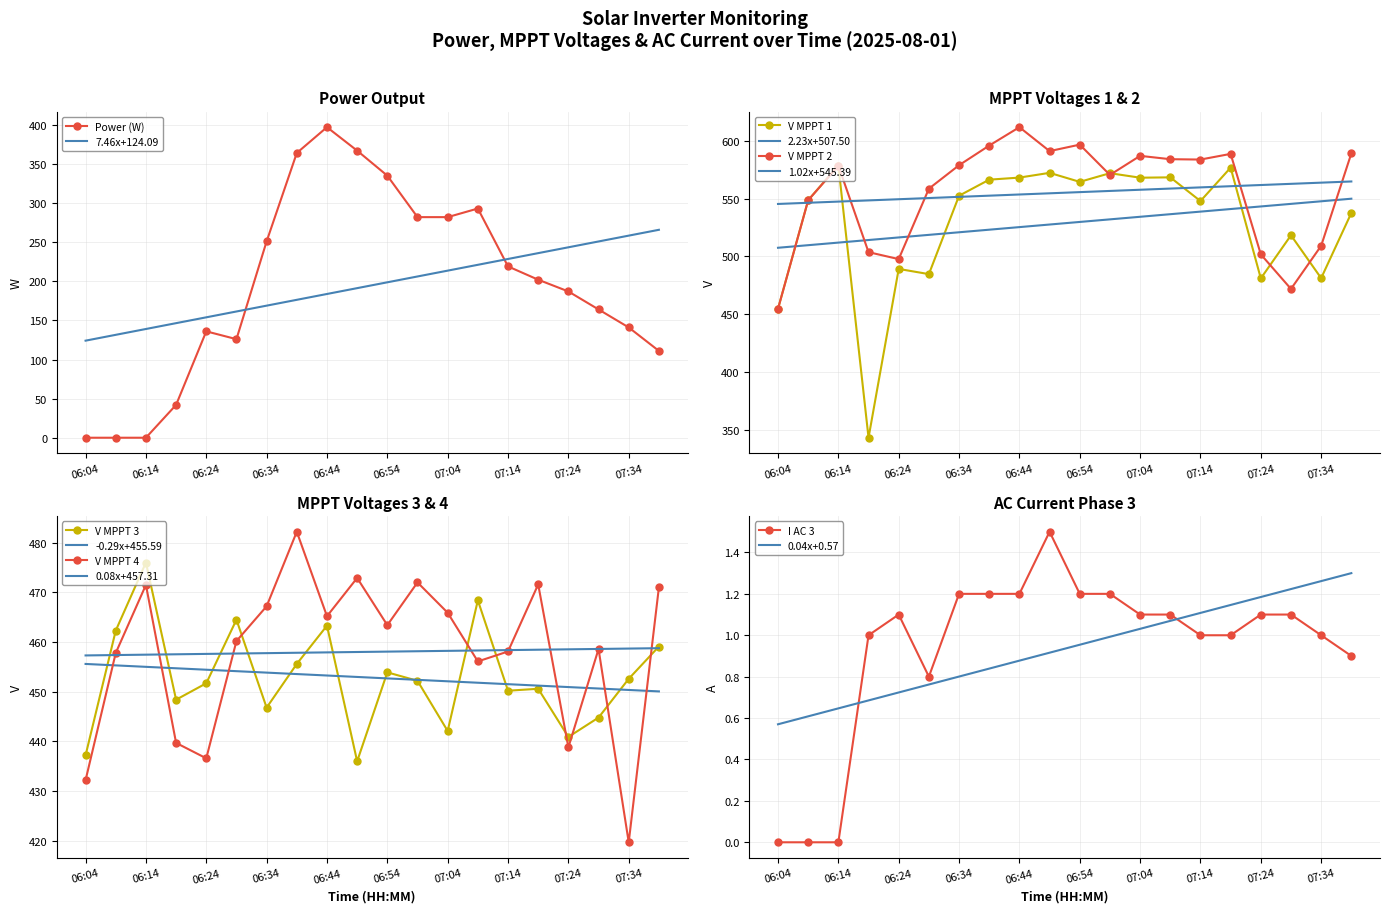

Reading right to left, extract all data points from this chart.

Power(W): 111.0	141.0	164.0	187.0	202.0	219.0	293.0	282.0	282.0	335.0	367.0	397.0	364.0	251.0	126.0	136.0	42.0	0.0	0.0	0.0
V MPPT 1(V): 537.6	481.2	518.3	481.0	576.8	547.9	568.4	568.1	572.0	564.5	572.3	568.2	566.4	552.5	484.7	489.2	343.2	578.6	548.7	454.7
V MPPT 2(V): 589.1	509.2	471.9	501.8	588.7	583.8	584.1	587.0	570.5	596.7	591.1	611.8	595.9	578.9	558.6	497.7	503.7	578.5	548.6	454.7
V MPPT 3(V): 459.1	452.6	444.8	440.9	450.6	450.2	468.4	442.1	452.2	453.9	436.0	463.3	455.6	446.8	464.5	451.7	448.4	476.0	462.3	437.2
V MPPT 4(V): 471.0	419.7	458.6	438.8	471.6	458.1	456.1	465.9	472.0	463.4	472.9	465.2	482.2	467.2	460.2	436.6	439.7	471.5	457.8	432.2
I AC 3(A): 0.9	1.0	1.1	1.1	1.0	1.0	1.1	1.1	1.2	1.2	1.5	1.2	1.2	1.2	0.8	1.1	1.0	0.0	0.0	0.0